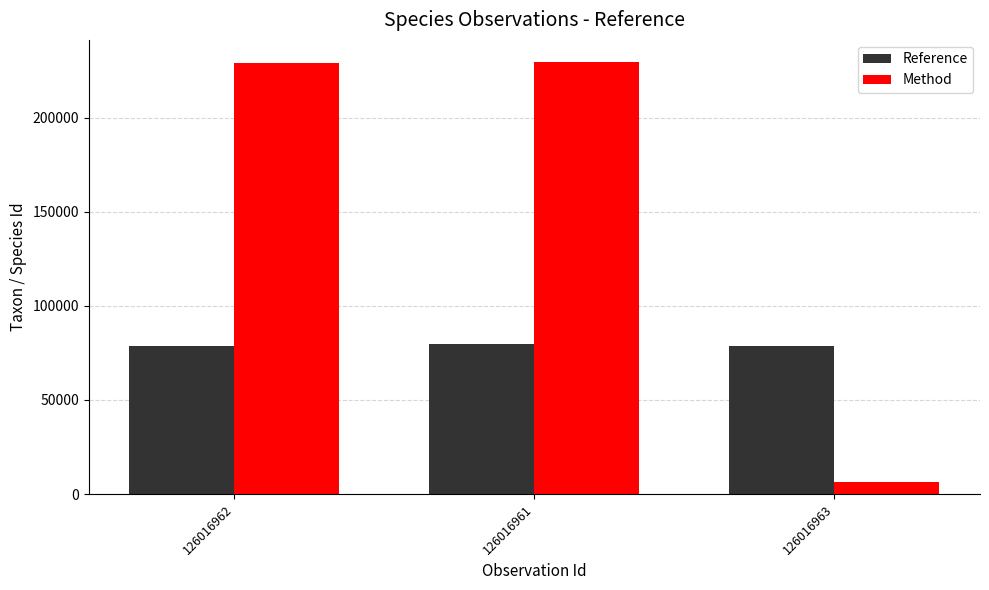

What is the lowest value of the Method series?

6446